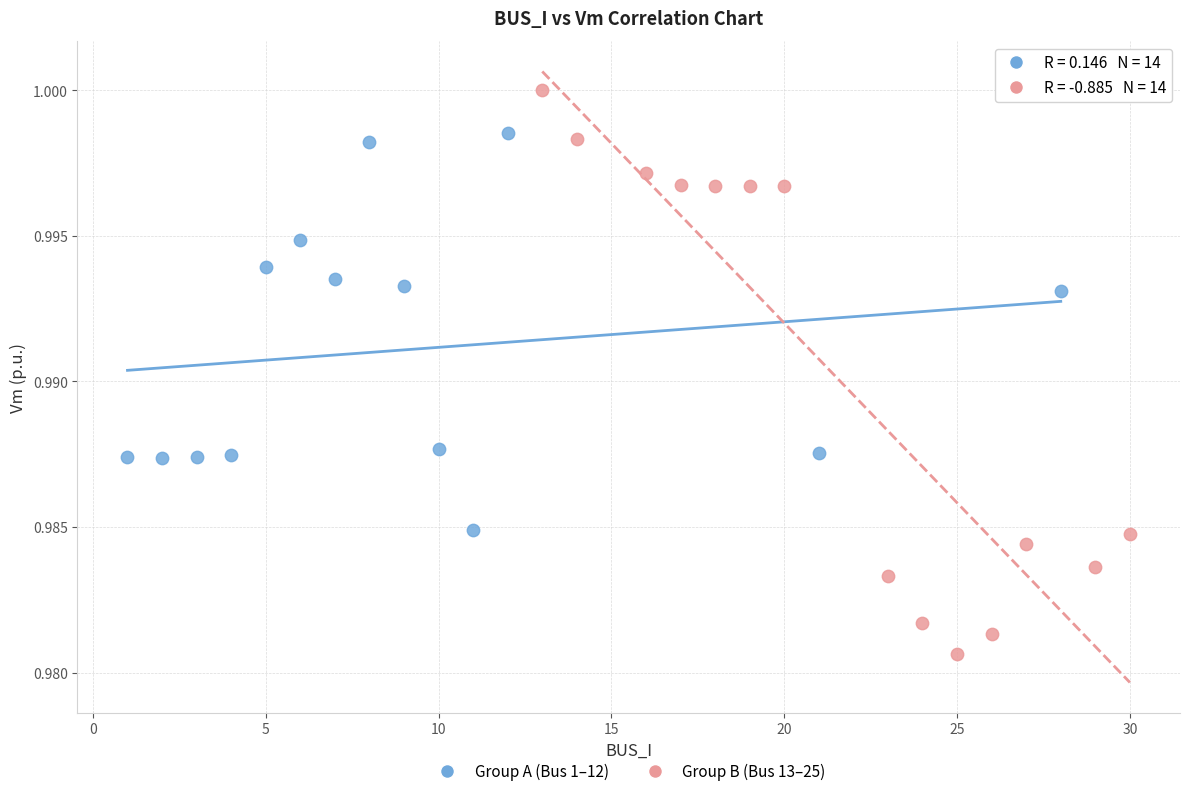

Which series reaches the minimum Y coordinate?

Group B (Bus 13–25)